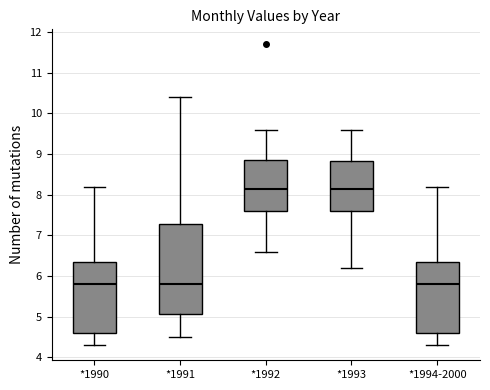

Which box is the tallest, from its lower edge to its upper edge?

*1991